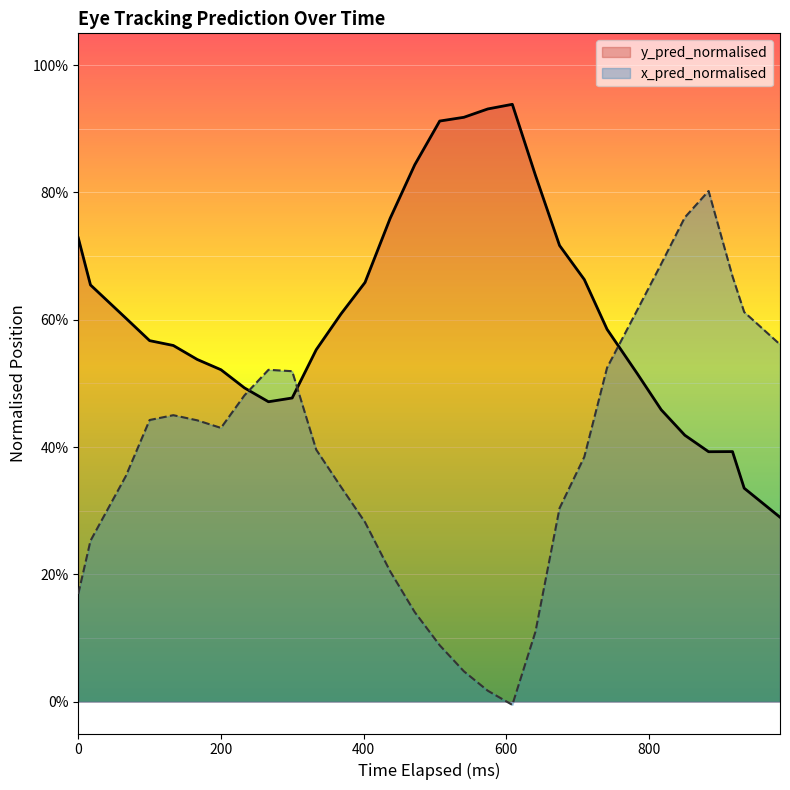

How many positive values does the x_pred_normalised series have?

29